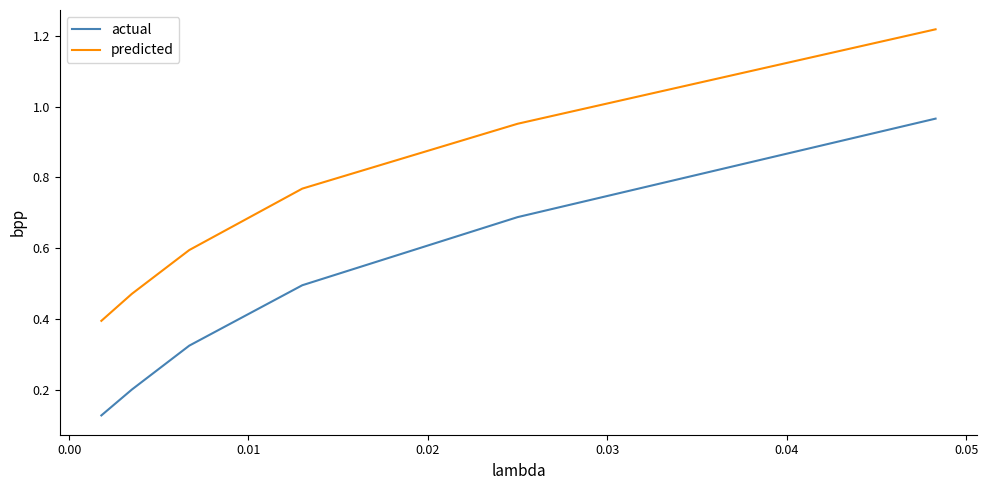

Which series has the largest total across all categories?

predicted